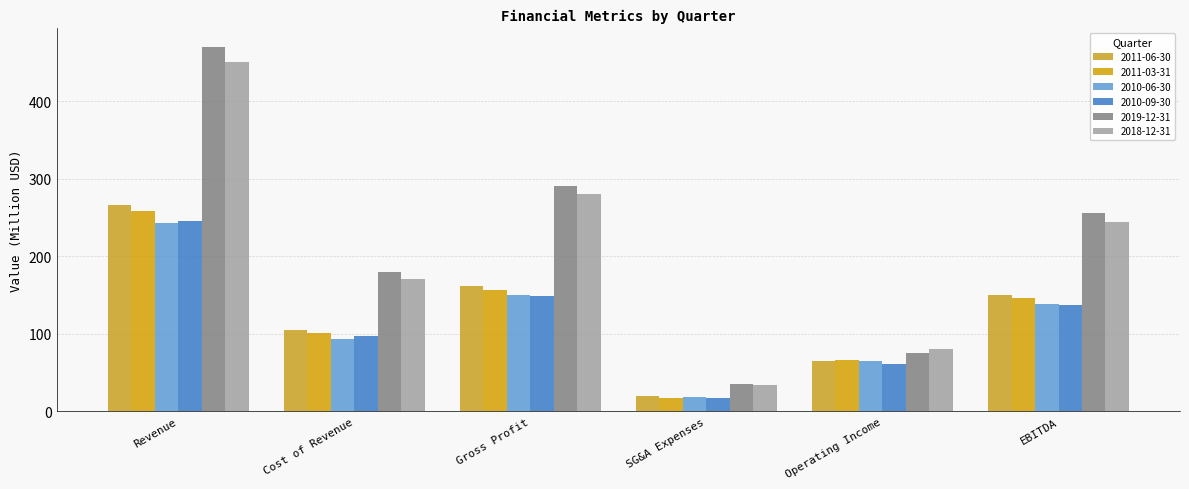

Where is 2011-06-30 nearest to the value 143?

EBITDA